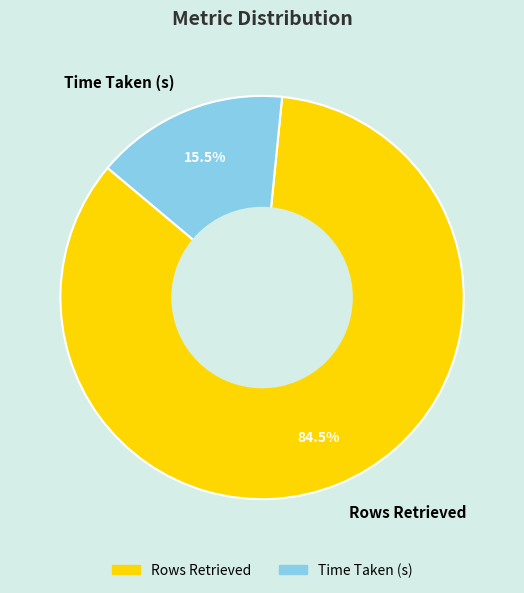

To the nearest percent, what is the difference between the Time Taken (s) and Rows Retrieved slice percentages?

69%